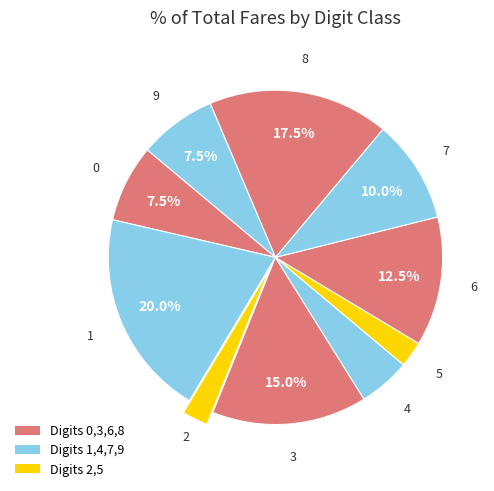

How many slices are in this pie chart?

10